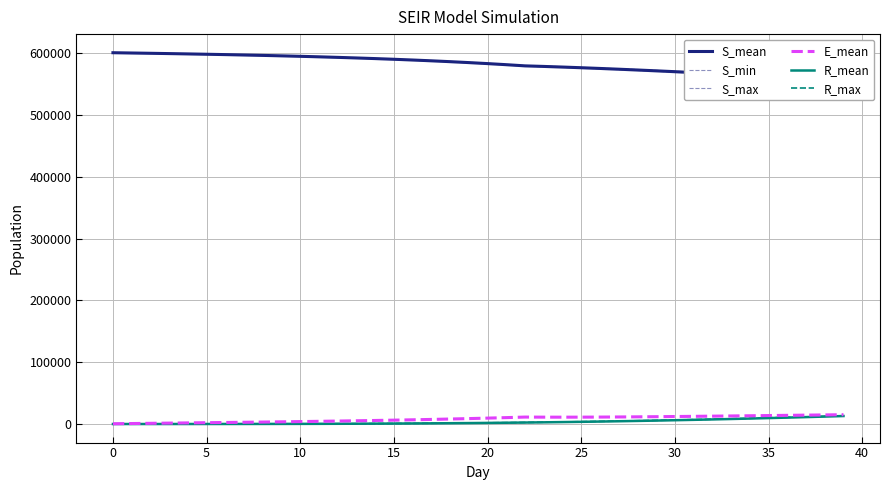

What are all the series names shown in the legend?

S_mean, S_min, S_max, E_mean, R_mean, R_max